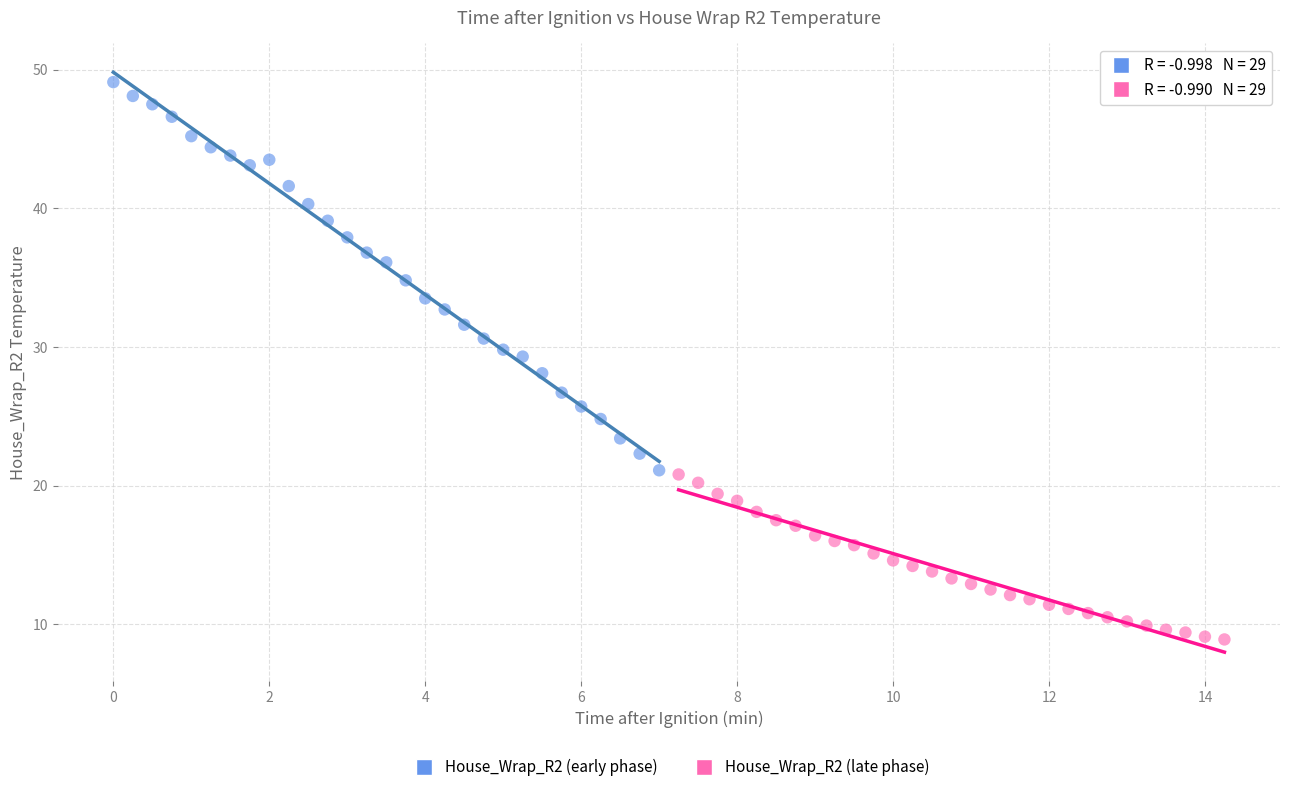

Which series reaches the minimum Y coordinate?

House_Wrap_R2 (late phase)